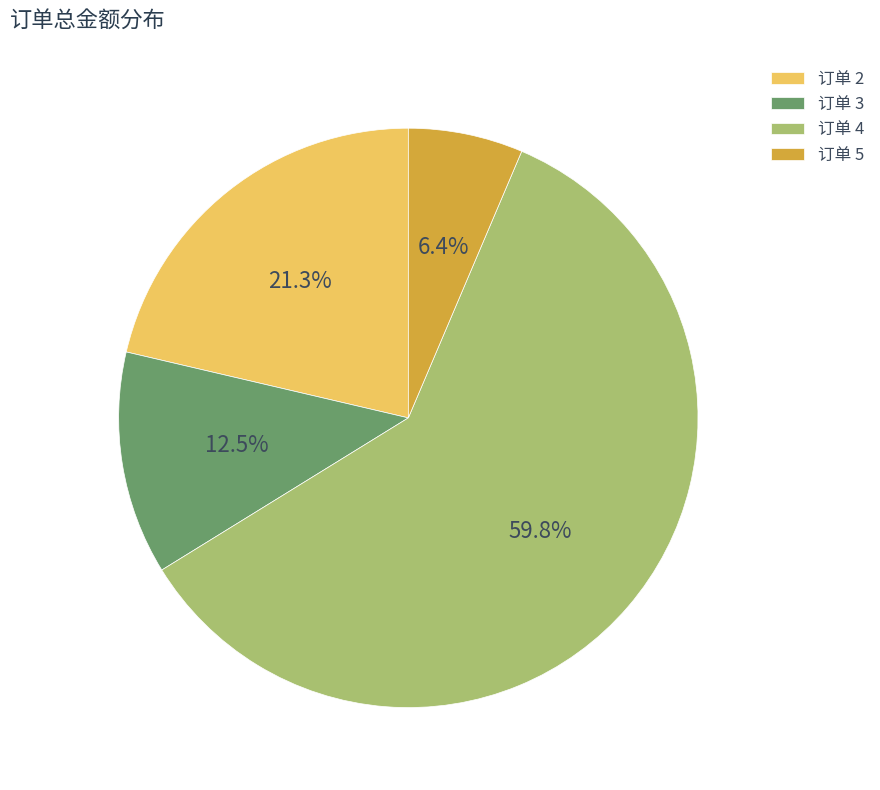

Rank the categories by value from lowest to highest.

订单 5, 订单 3, 订单 2, 订单 4